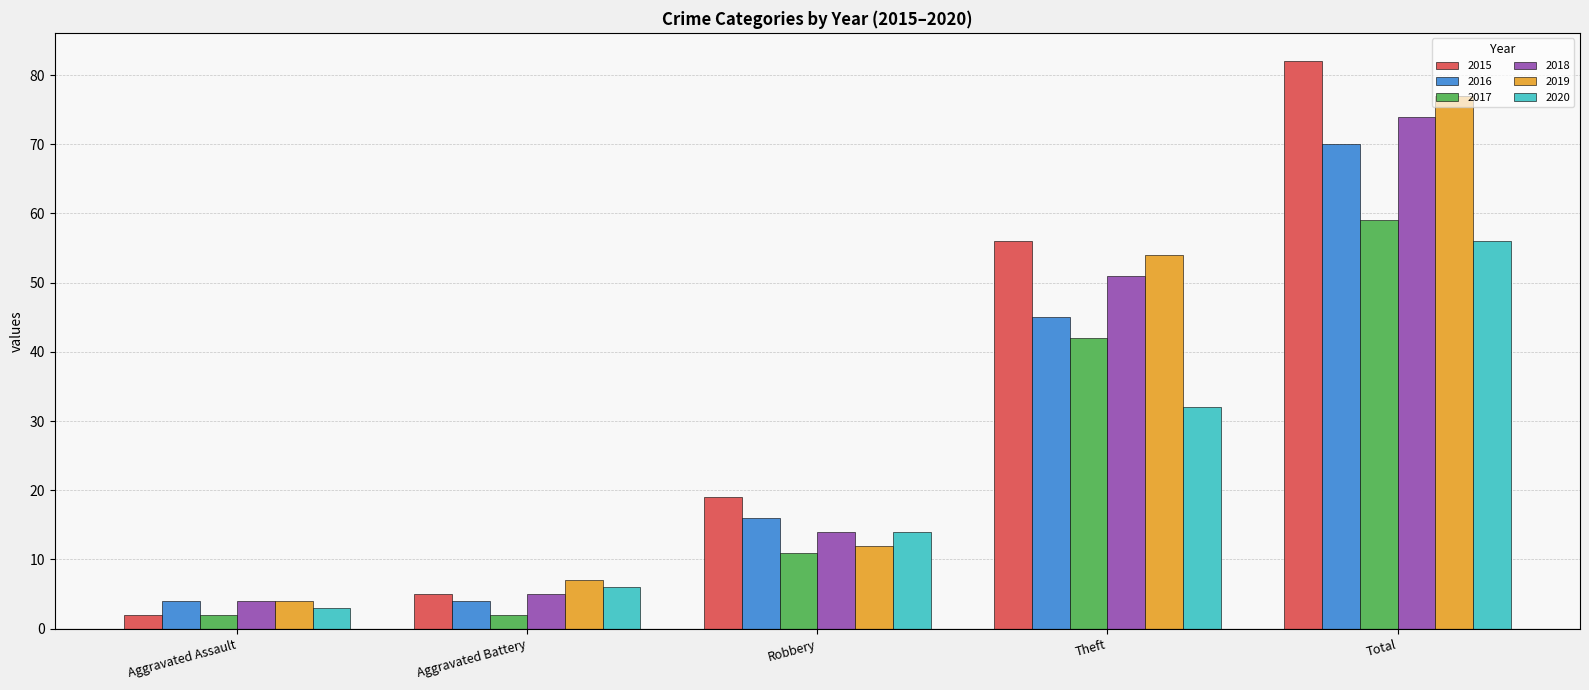

What is the difference between the highest and lowest values at Theft?

24